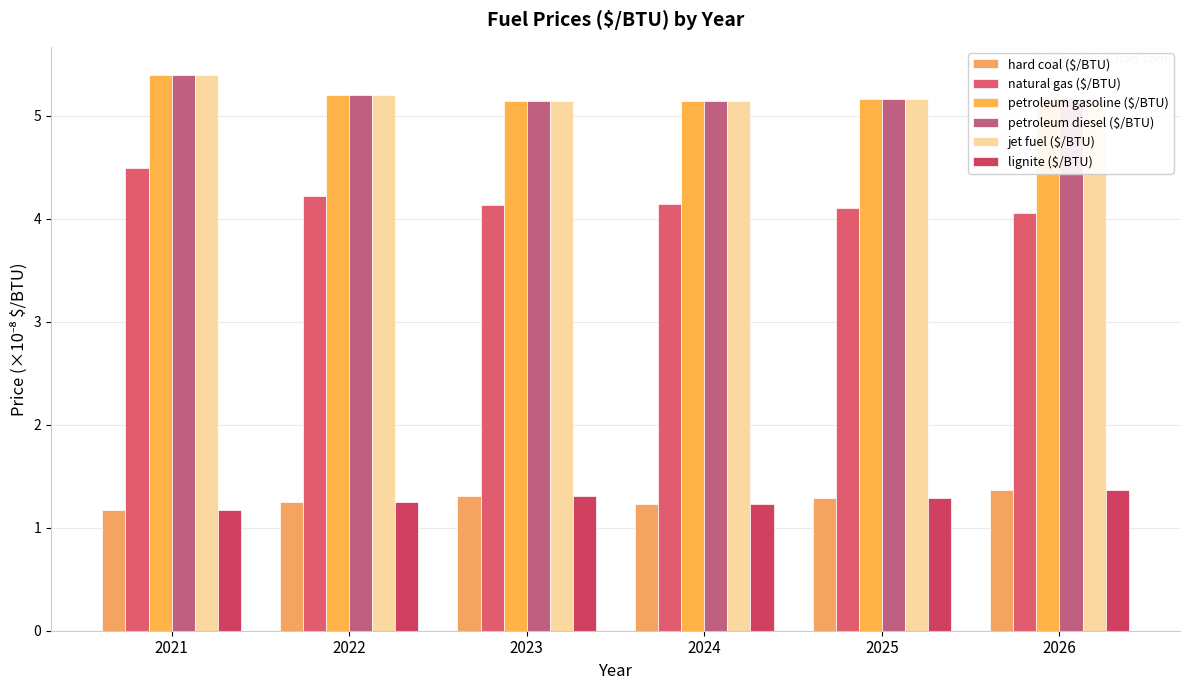

Which category has the highest value across all series?

2021